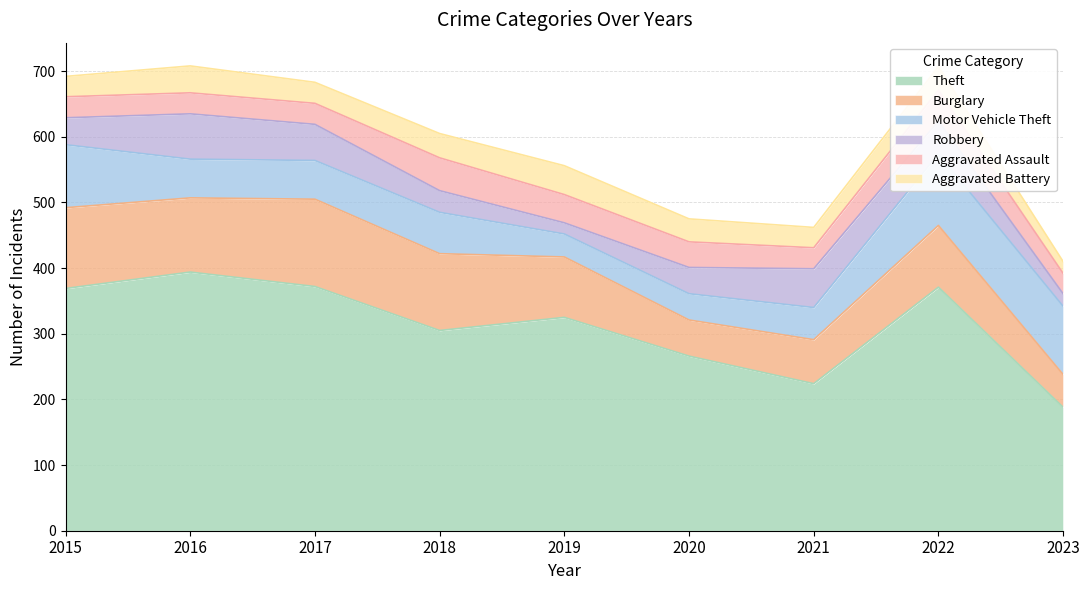

Does the chart display data point markers on the line(s)?

No